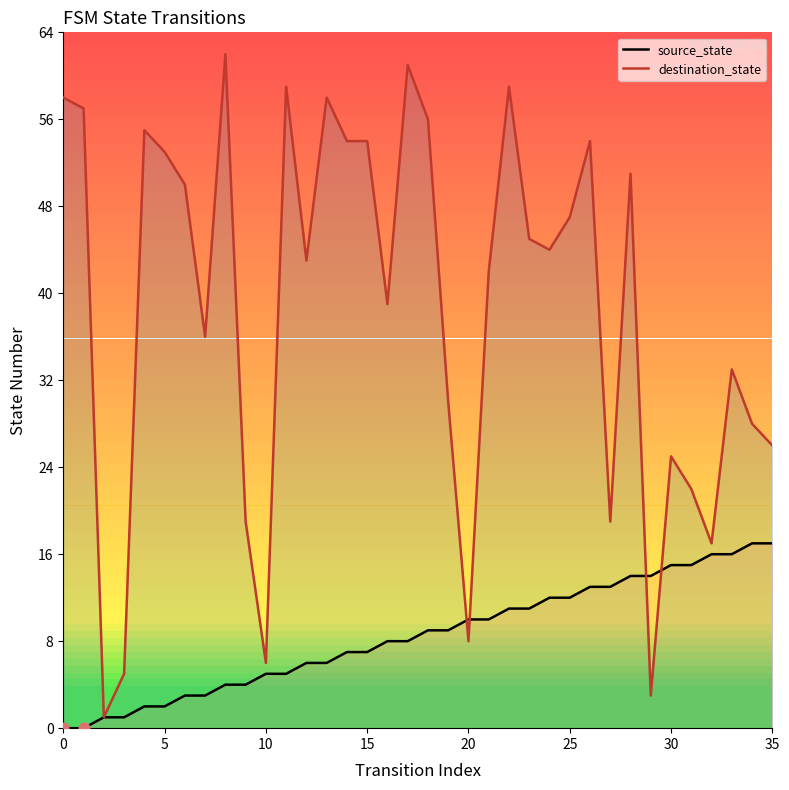

Which series has the widest spread of Y values?

destination_state